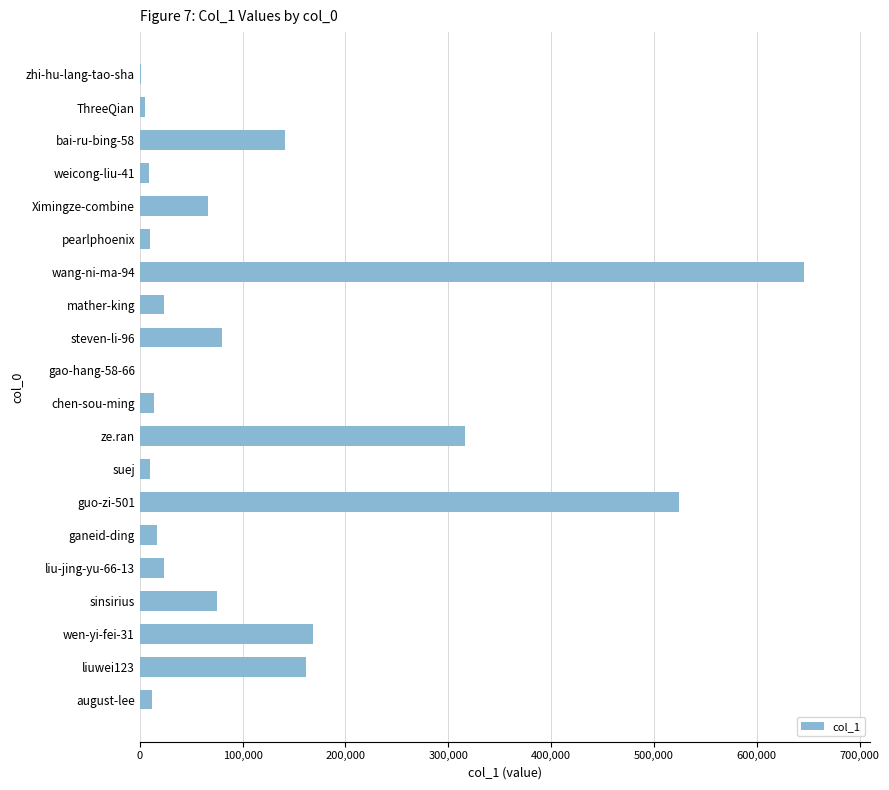

Which has a higher value, wen-yi-fei-31 or wang-ni-ma-94?

wang-ni-ma-94